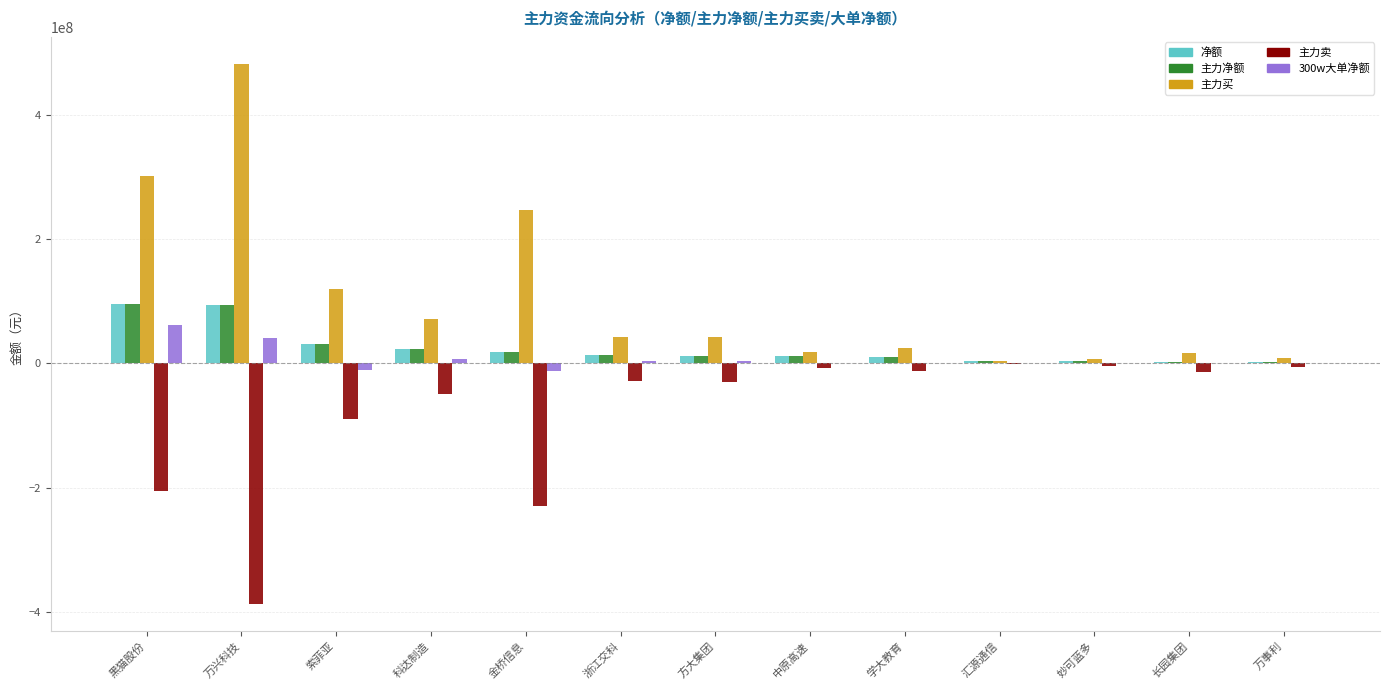

At which label does 净额 first exceed 12226513?

黑猫股份